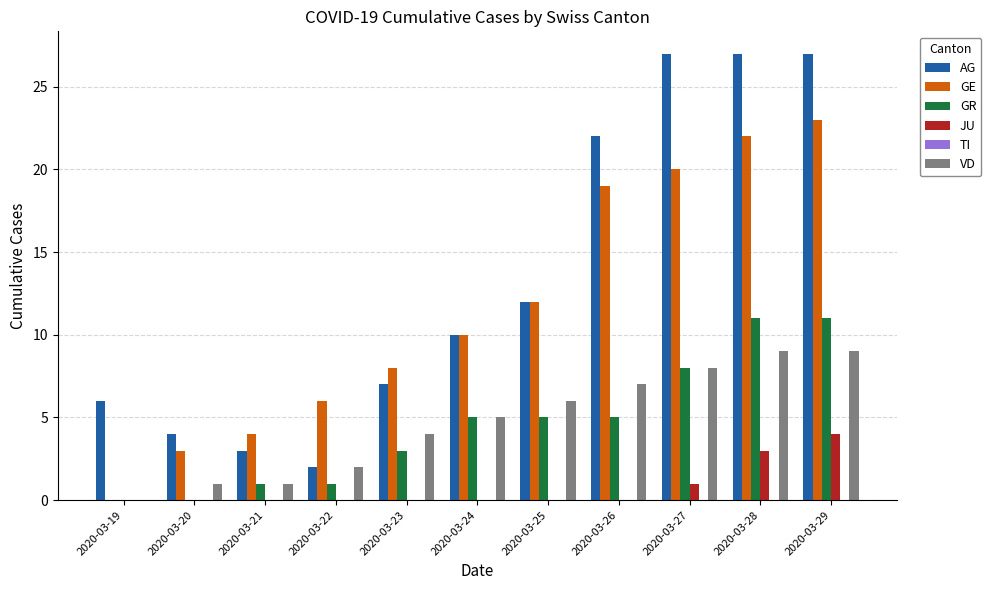

How many categories are shown in the chart?

11